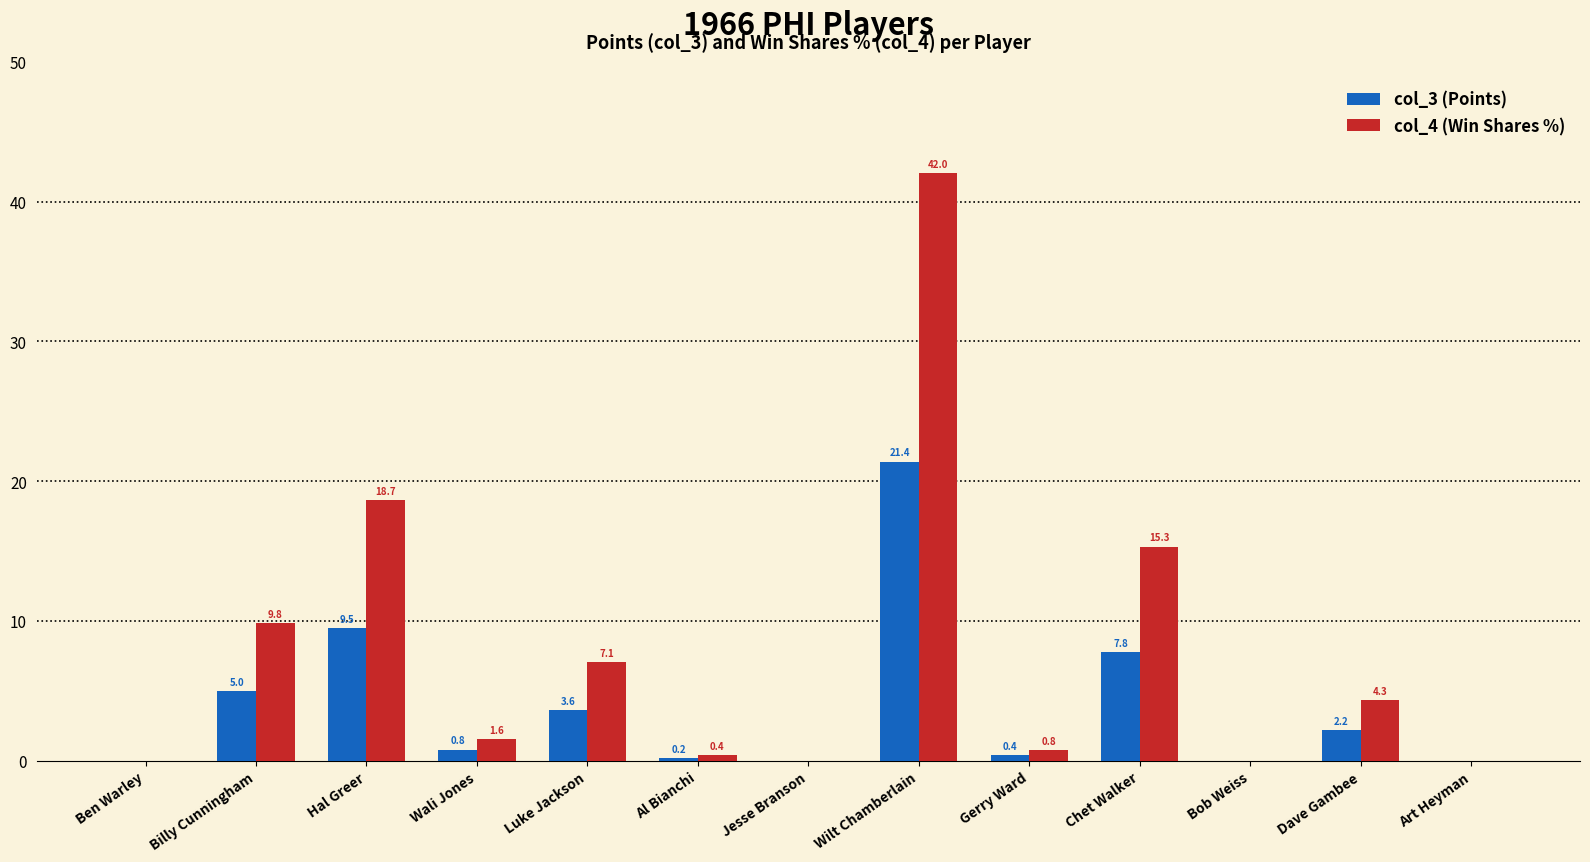

What is the average value of the col_4 (Win Shares %) series?

7.7